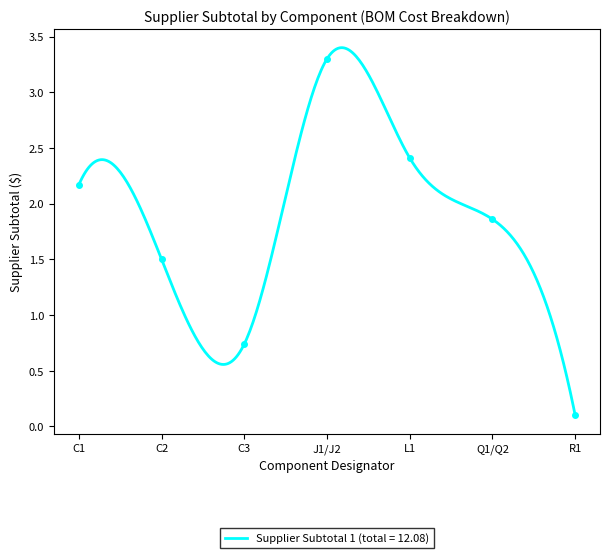

Reading left to right, list all the values displayed in this chart.

2.2	1.5	0.7	3.3	2.4	1.9	0.1